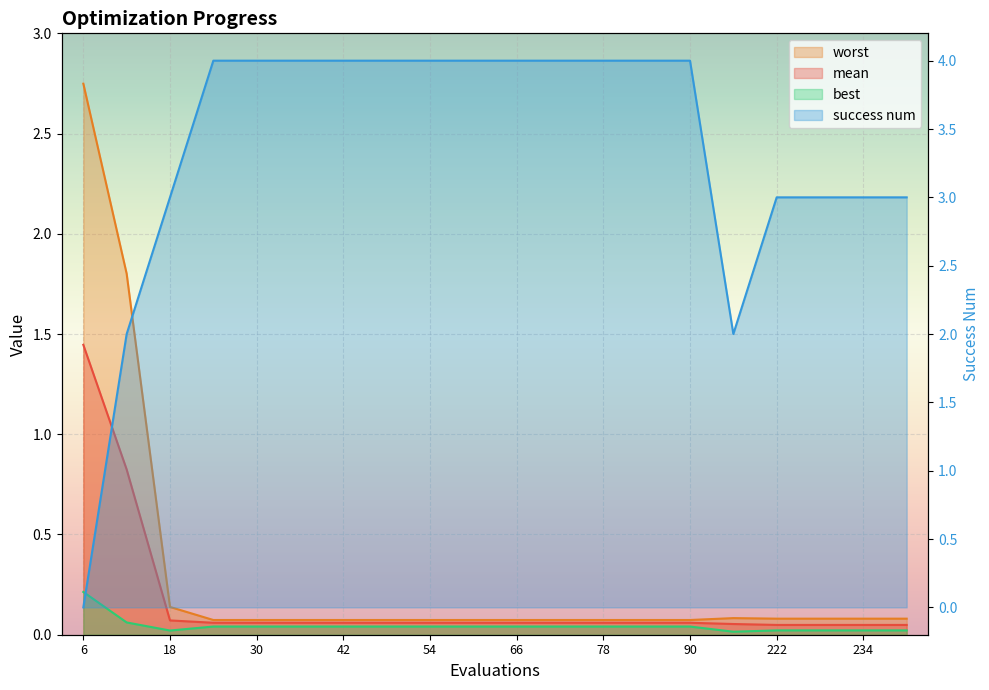

How many interior local peaks does the worst series have?

1